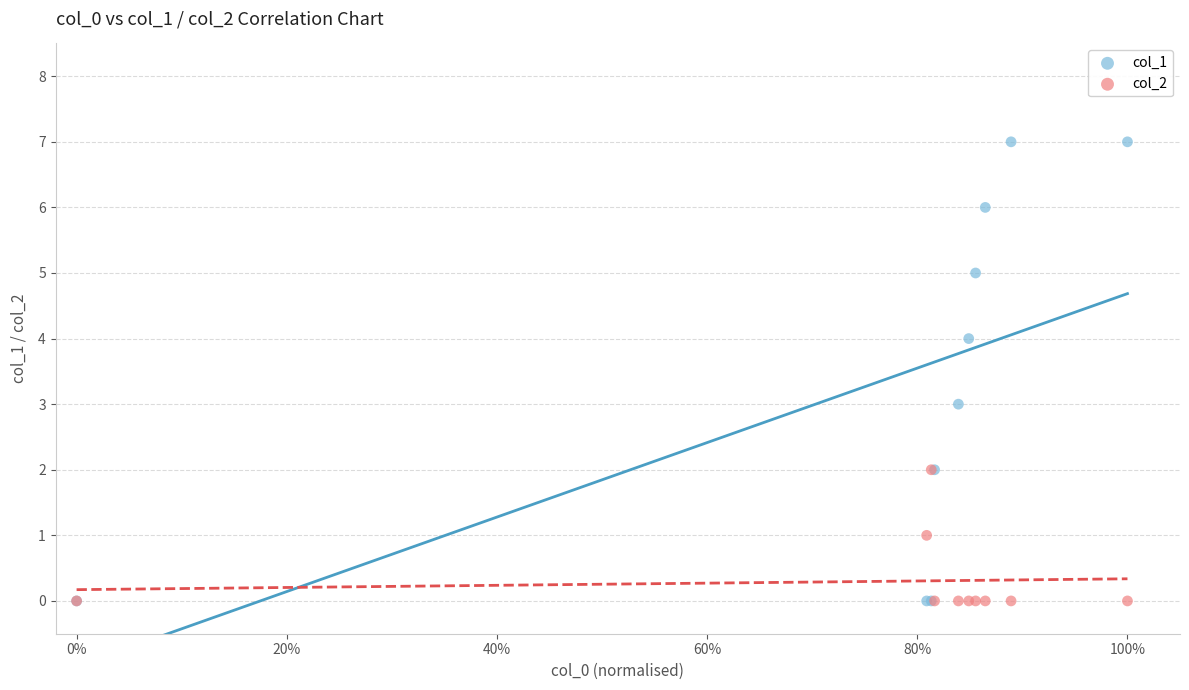

What are all the series names shown in the legend?

col_1, col_2